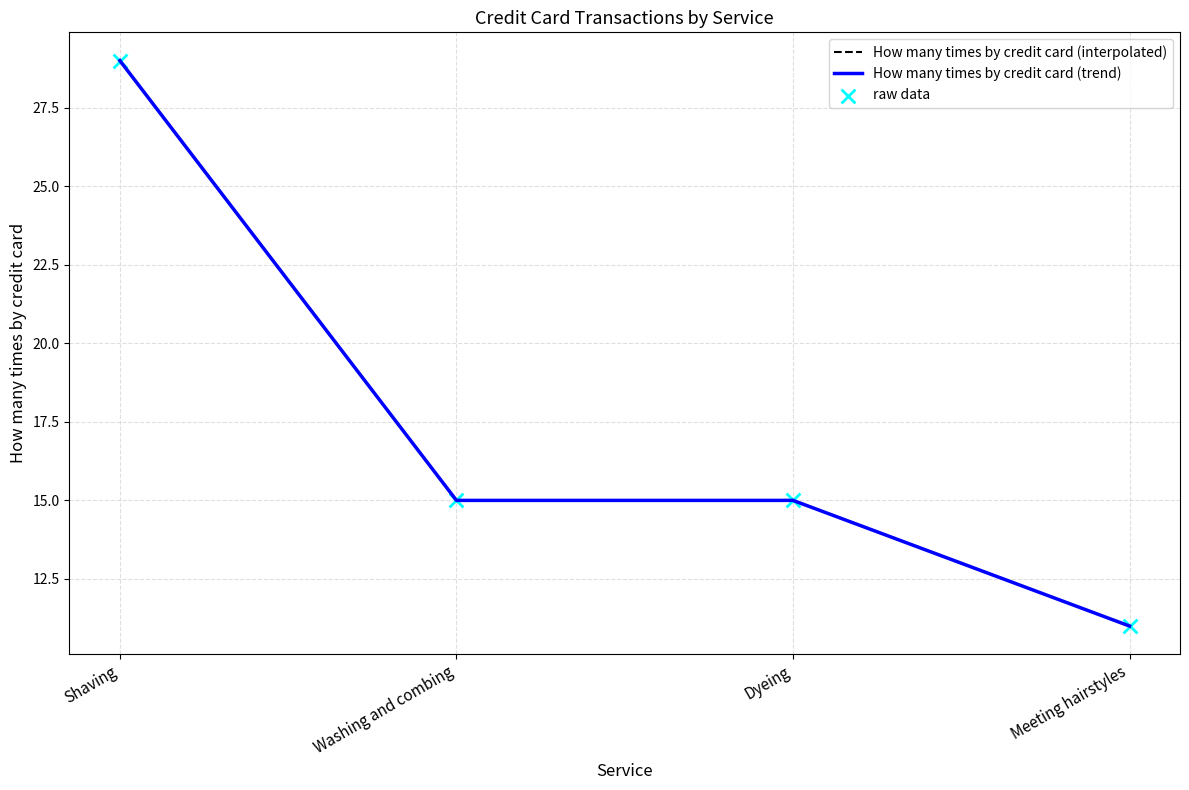

Is this an area chart (filled region under the line)?

No